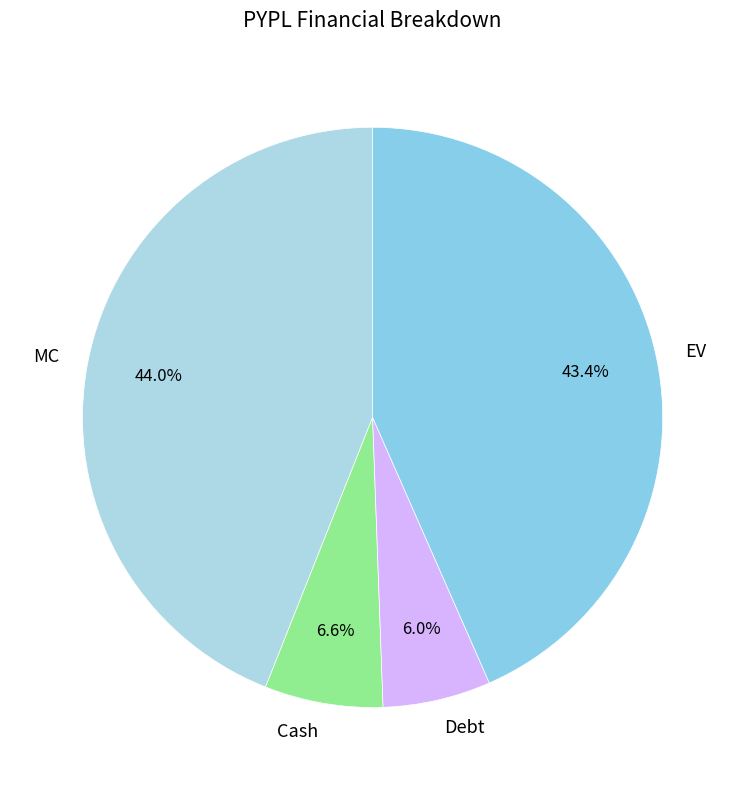

Combined, what portion of the pie is Debt and Cash?

12.6%